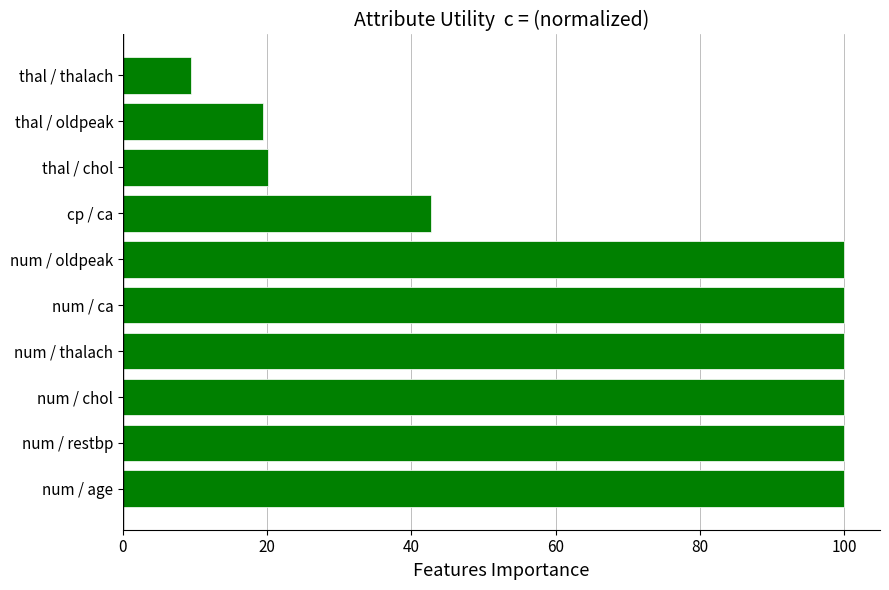

What is the sum of the values at cp / ca and thal / chol?

62.8